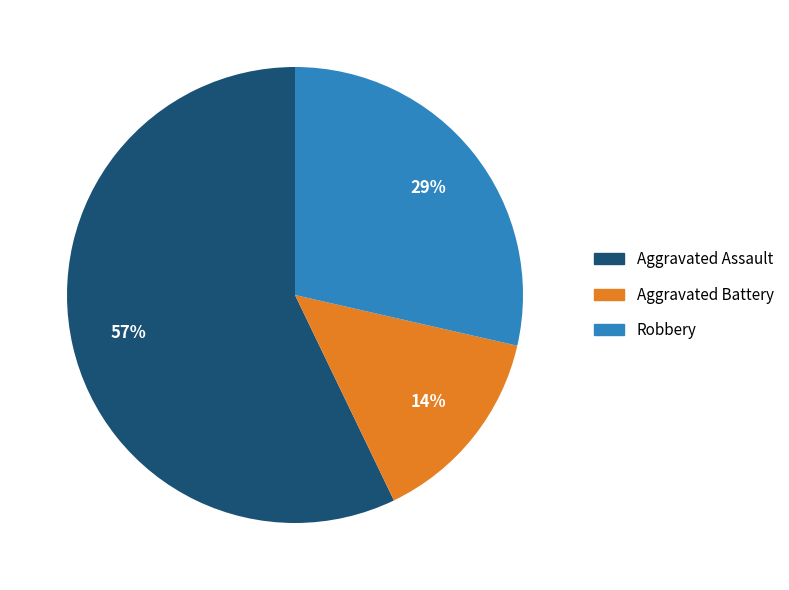

To the nearest percent, what portion does Robbery represent?

29%